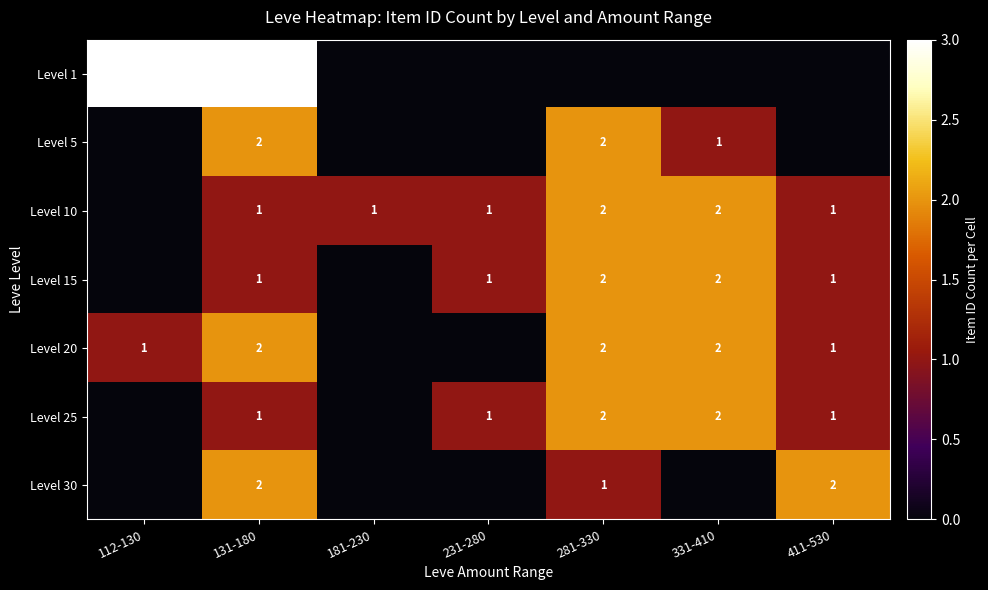

Between 281-330 and 231-280, which is larger?

281-330